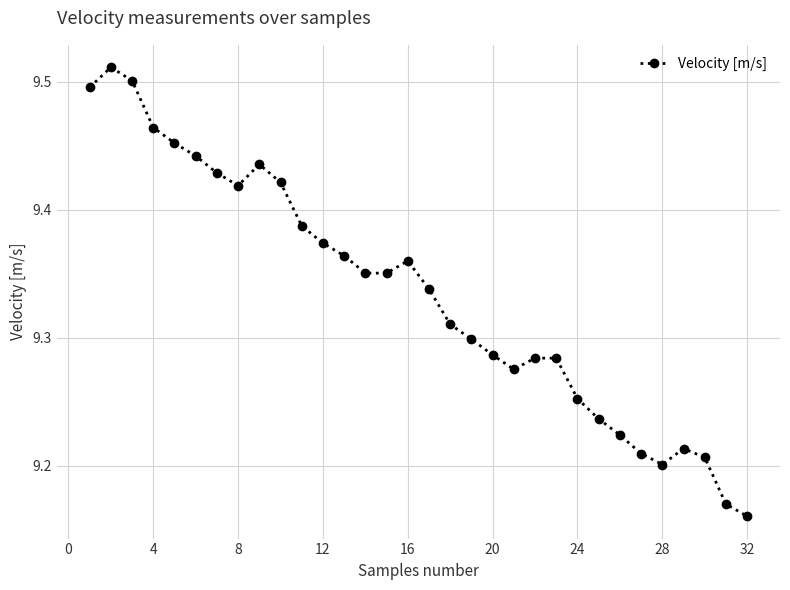

Is this an area chart (filled region under the line)?

No